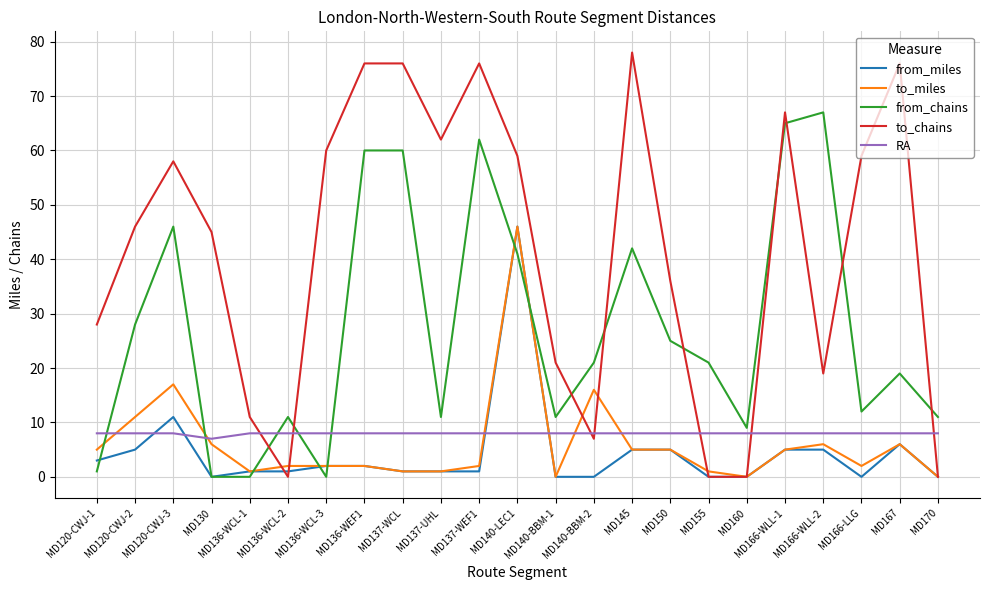

How many categories are shown in the chart?

23